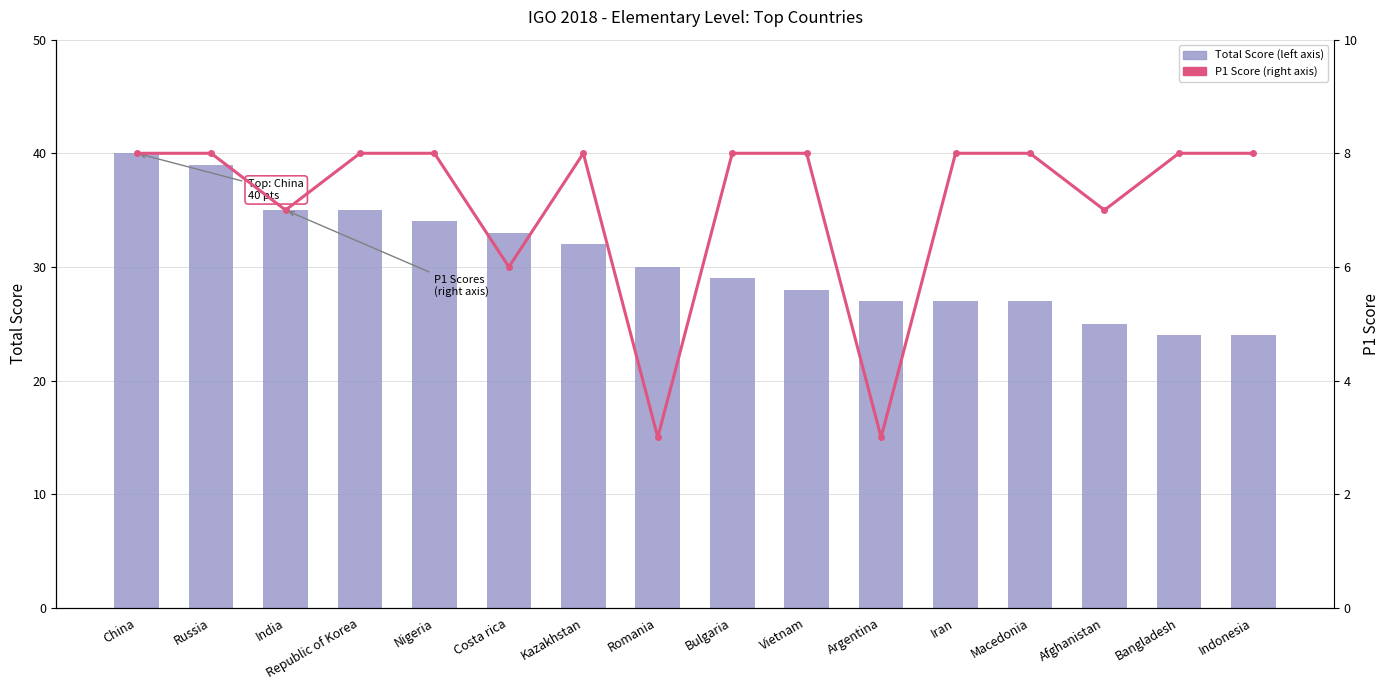

At which category is the sum across all series the highest?

China